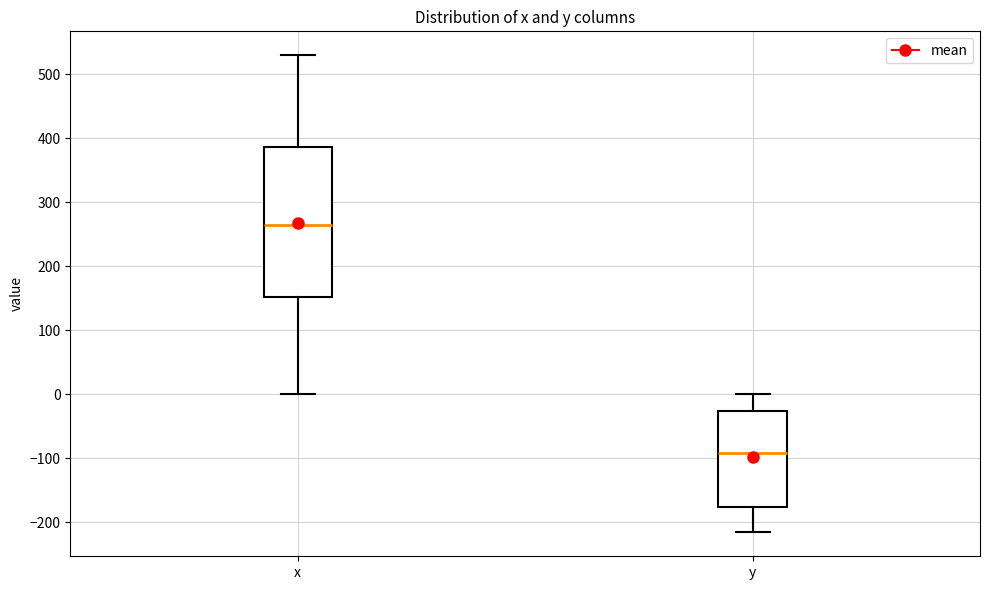

Which box is the tallest, from its lower edge to its upper edge?

x